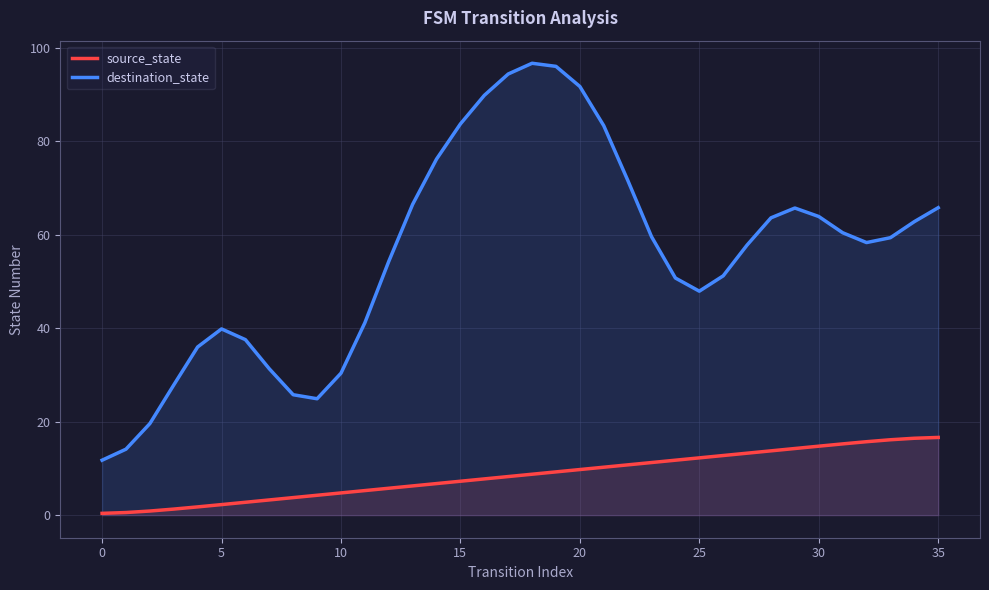

True or false: destination_state and source_state cross at least once.

False